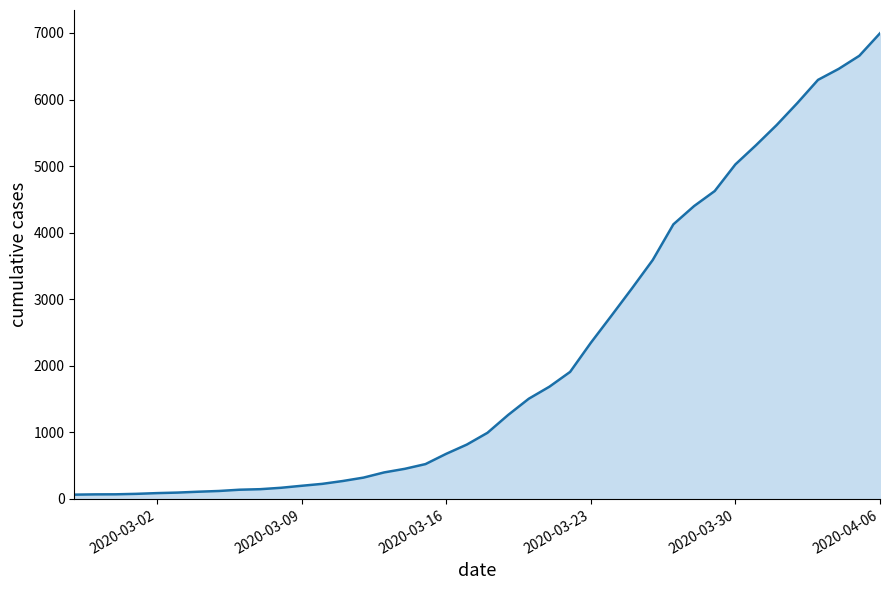

What is the maximum value shown in the chart?

6995